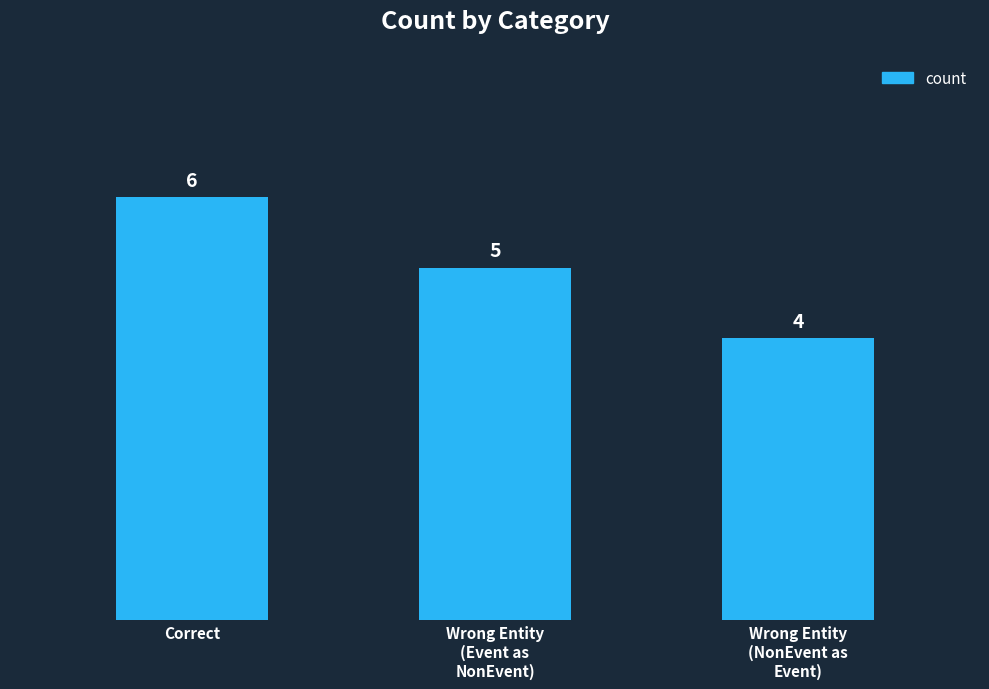

Count the number of categories in the chart.

3